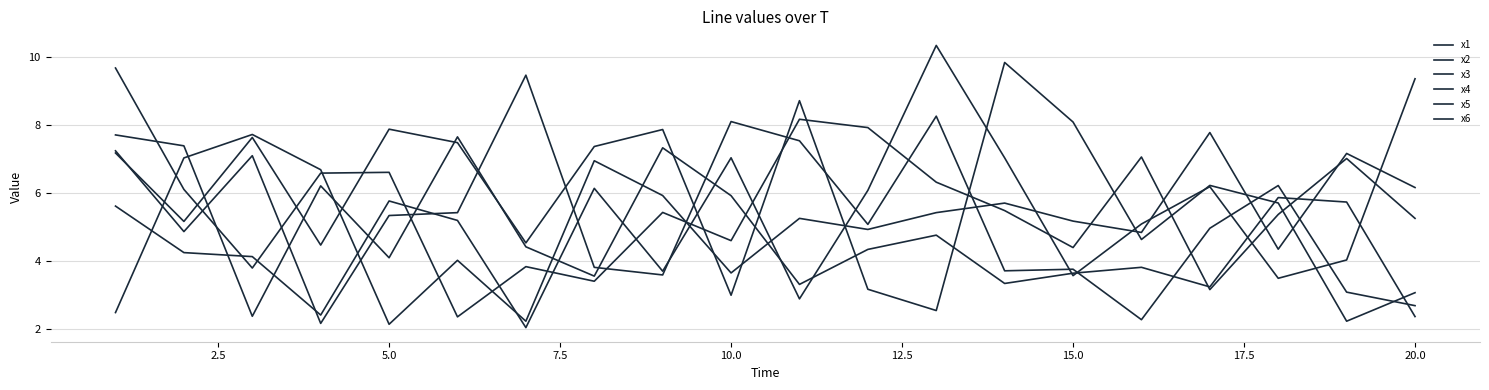

Is this an area chart (filled region under the line)?

No